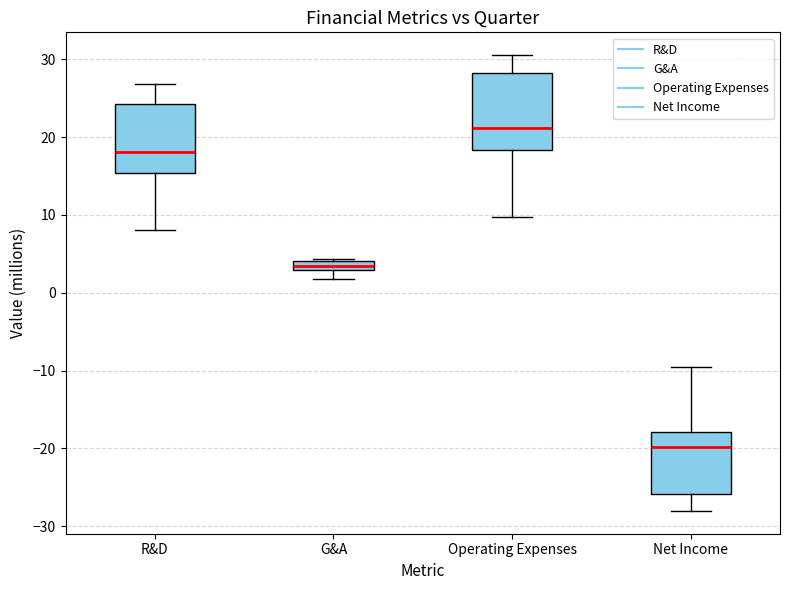

Which box is the tallest, from its lower edge to its upper edge?

Operating Expenses